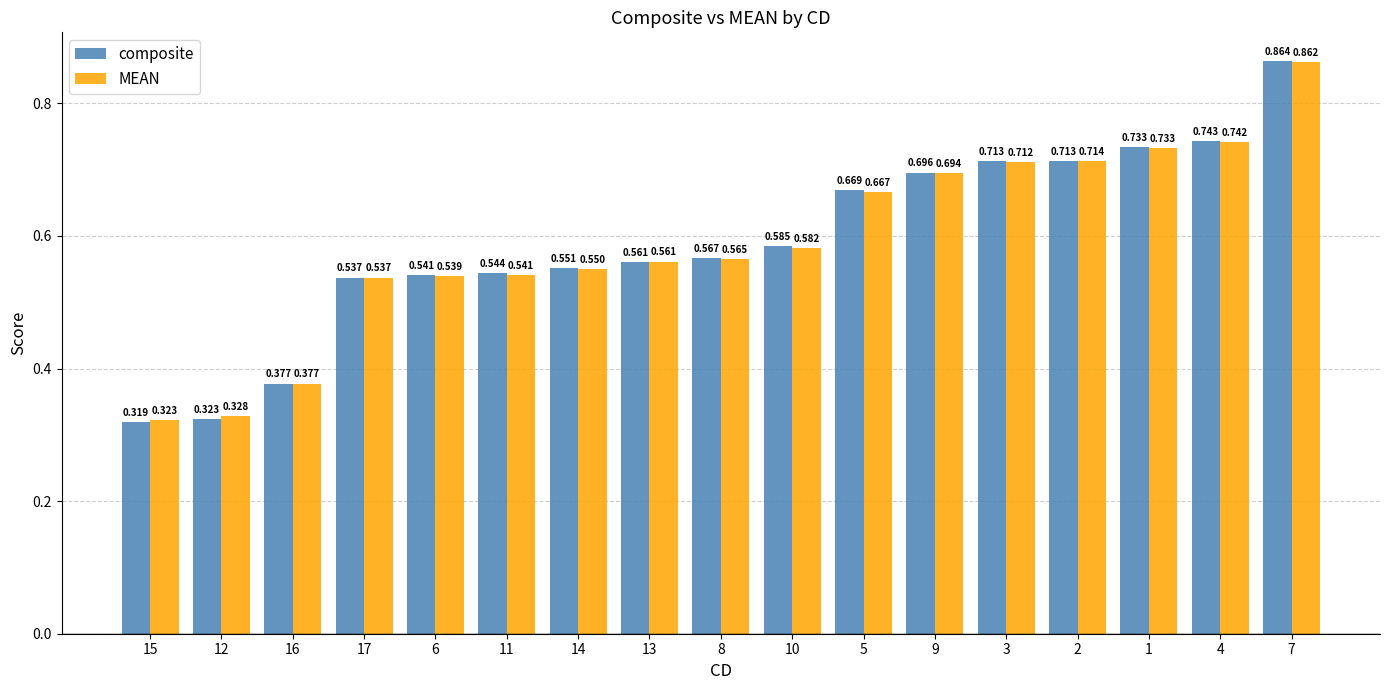

What is the label of the 13th bar from the left?

3